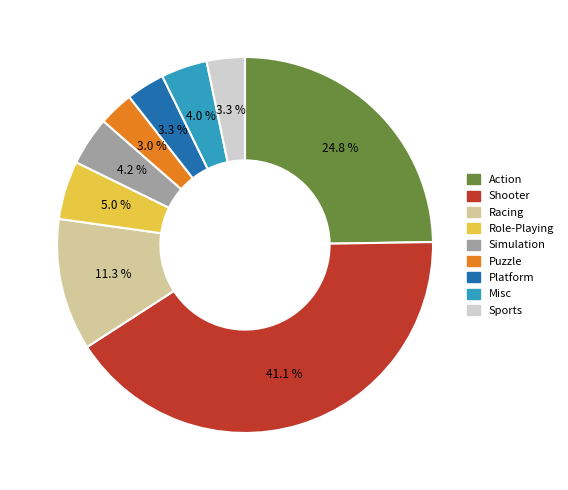

Does Action represent more than half of the total?

No